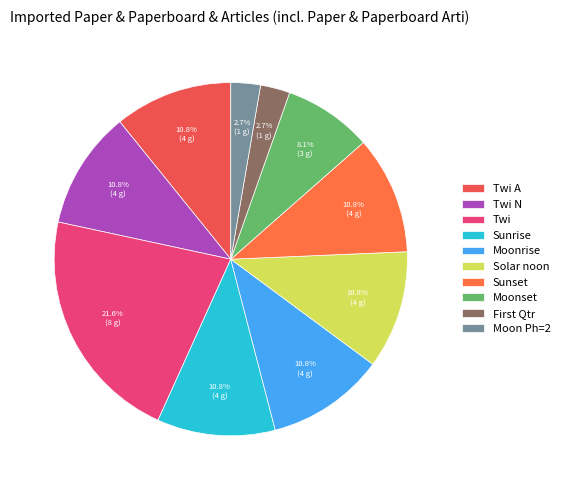

Count the number of slices in the pie.

10